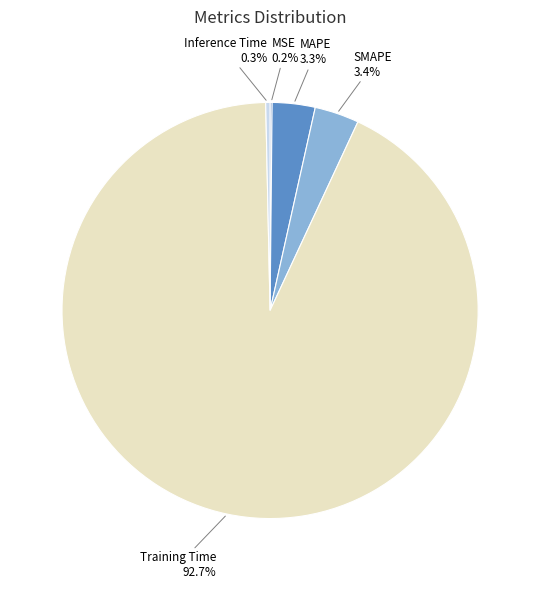

Does Inference Time account for over 50% of the chart?

No